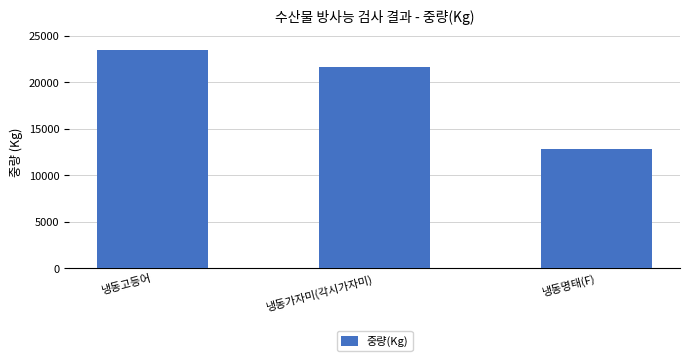

What is the change in value from 냉동고등어 to 냉동명태(F)?

-10620